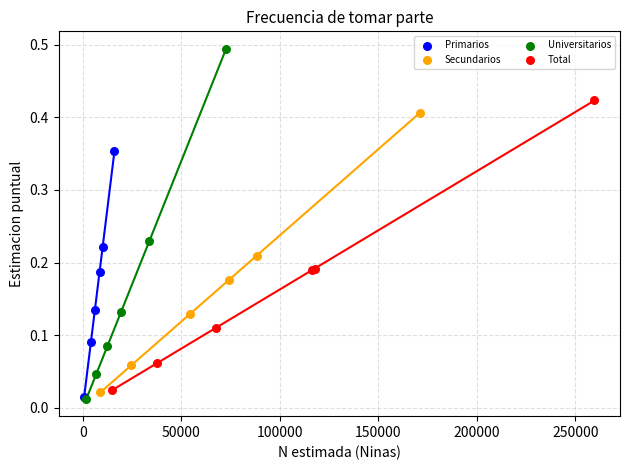

Which series has the largest Y range (max minus min)?

Universitarios